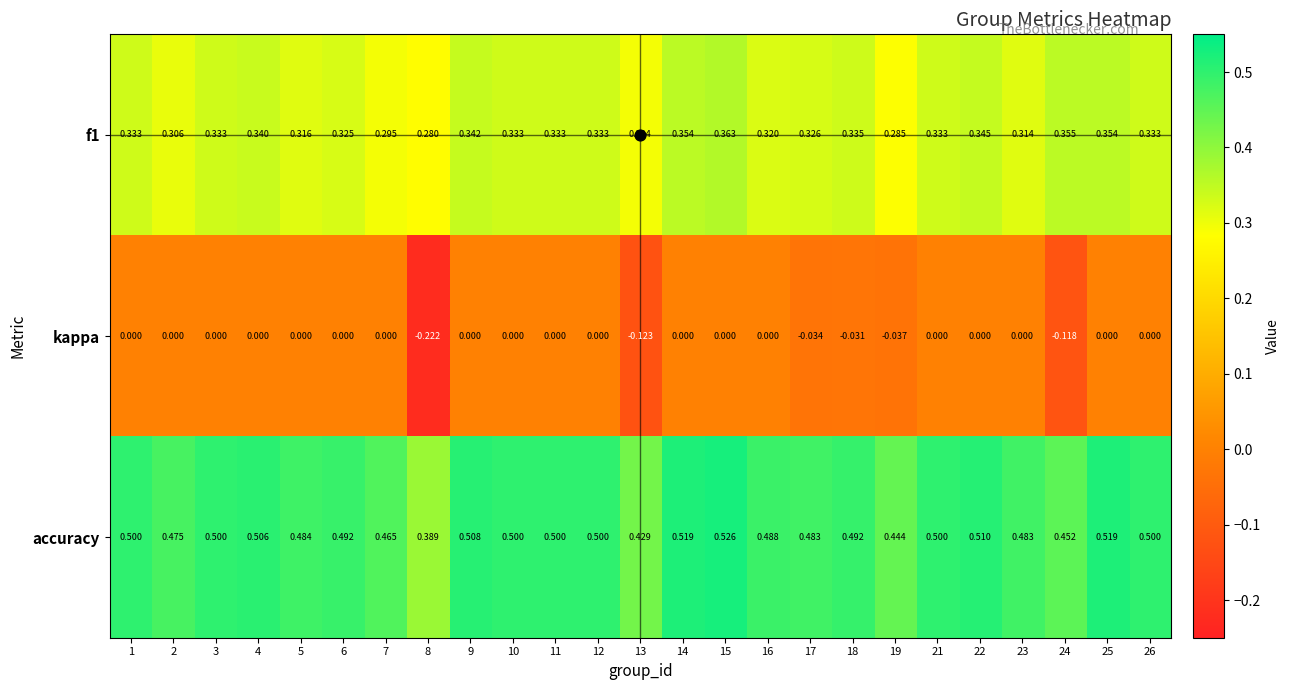

Which series has the largest range (max minus min)?

kappa